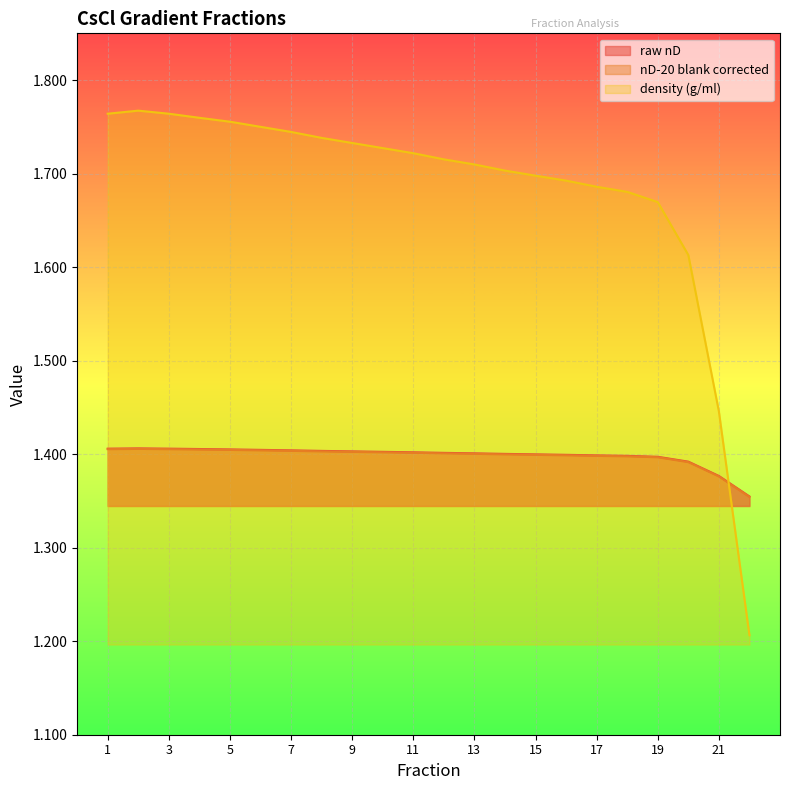

Does the chart display data point markers on the line(s)?

No